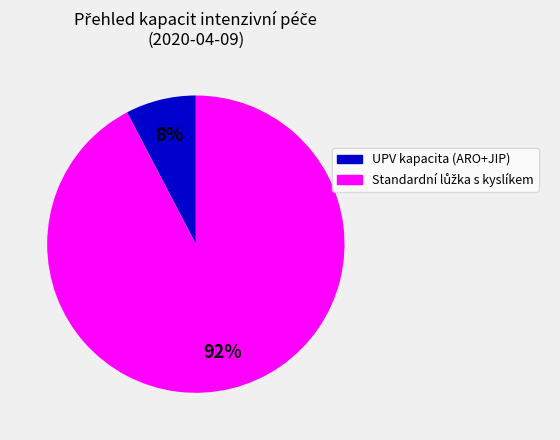

To the nearest percent, what is the average slice percentage?

50%